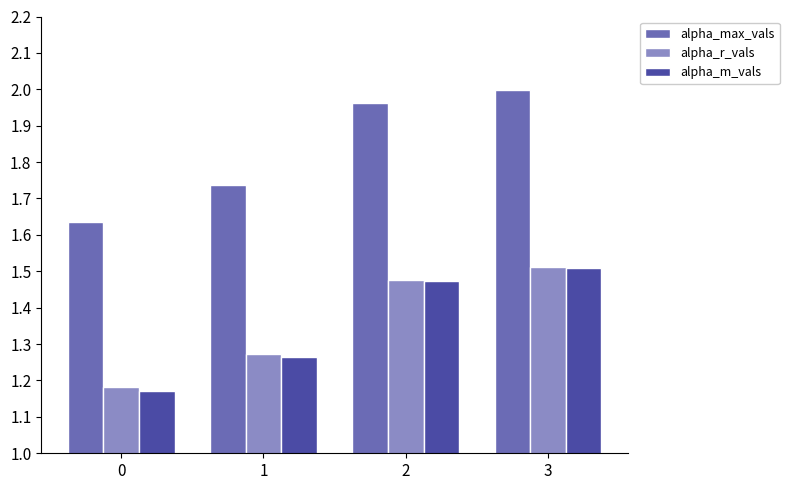

Which series changed the most between 0 and 3?

alpha_max_vals